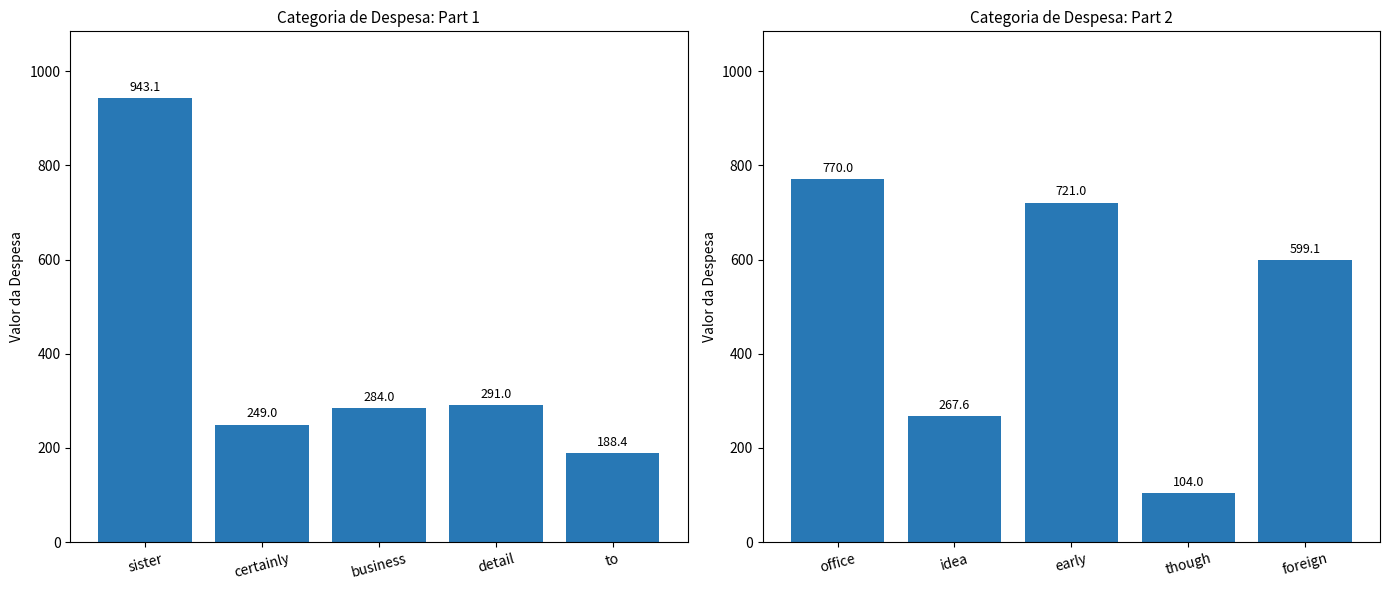

Does the chart contain stacked bars?

No